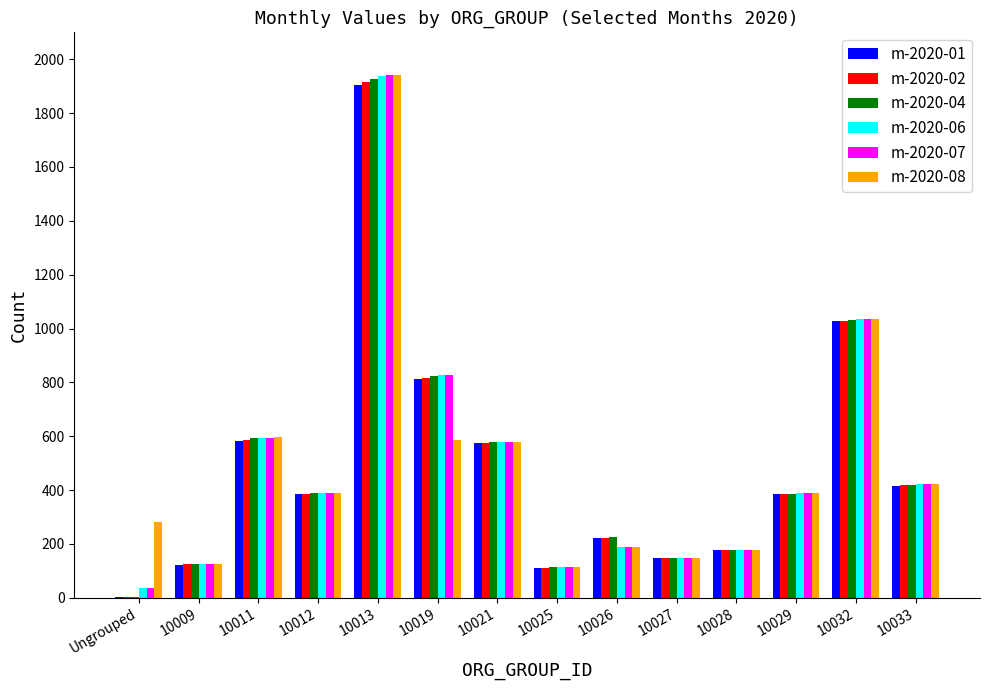

True or false: m-2020-04 has a value of 203 at 10009.

False